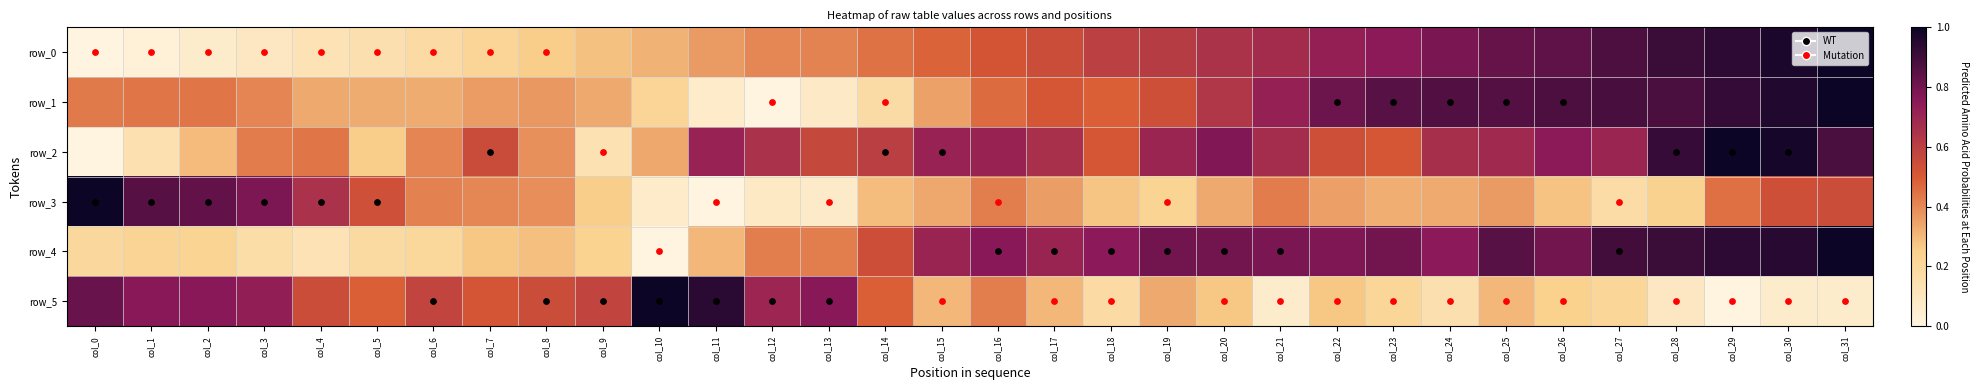

What is the total value across all series at col_2?

2.6